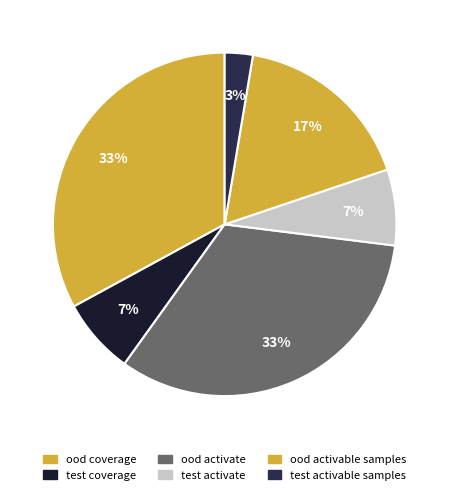

Is there any slice that represents more than half of the pie?

No